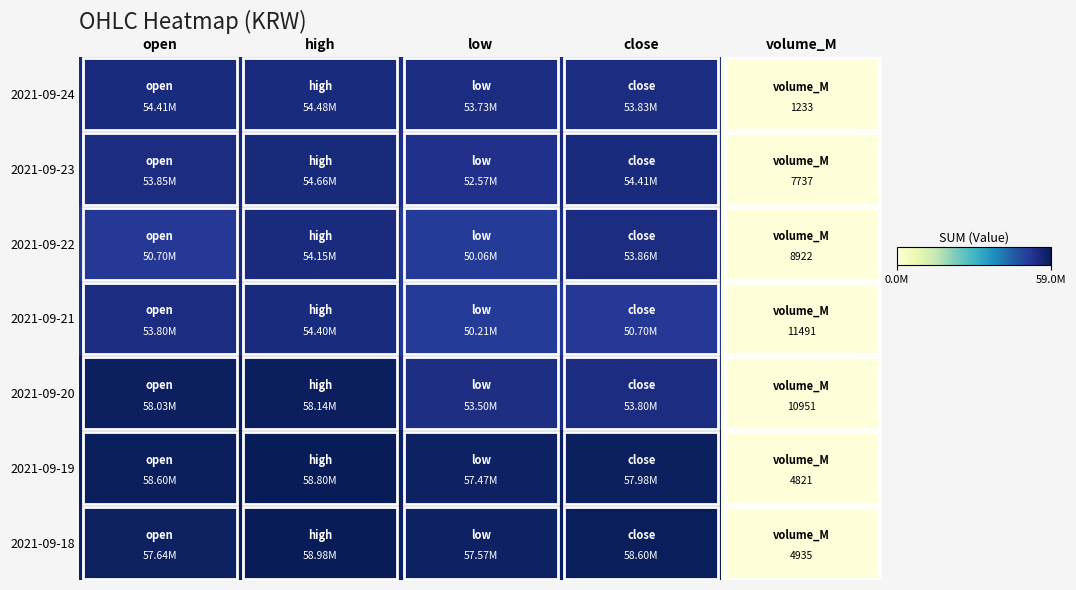

What is the total value across all series at volume_M?

50090